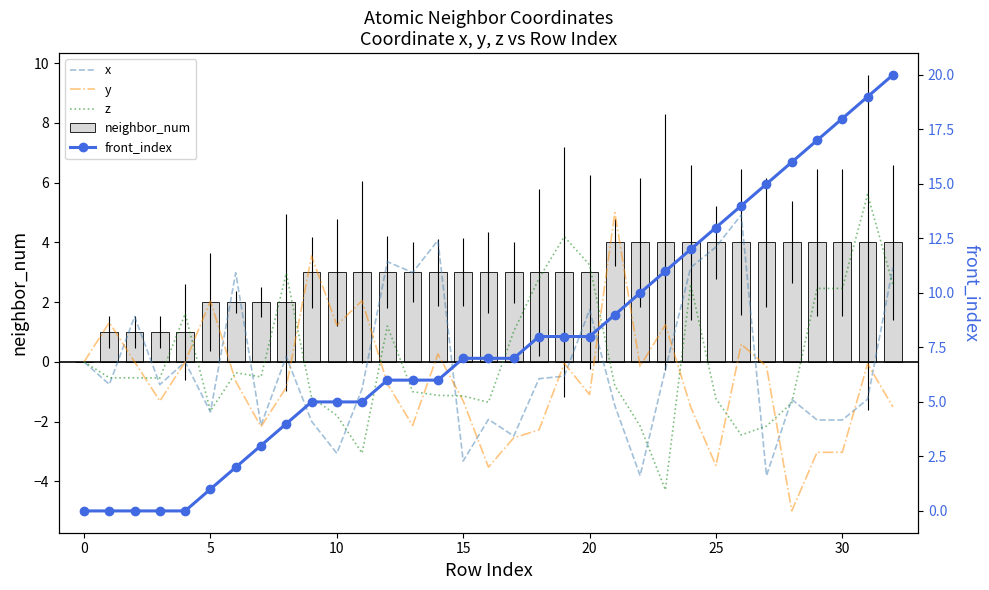

Rank the series by their maximum value, from highest to lowest.

front_index, z, y, x, neighbor_num